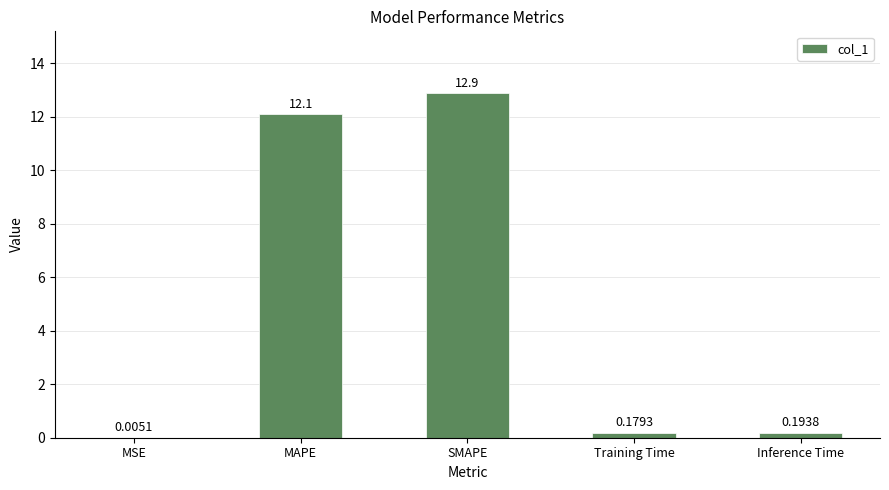

At which label is the value closest to 6?

Inference Time